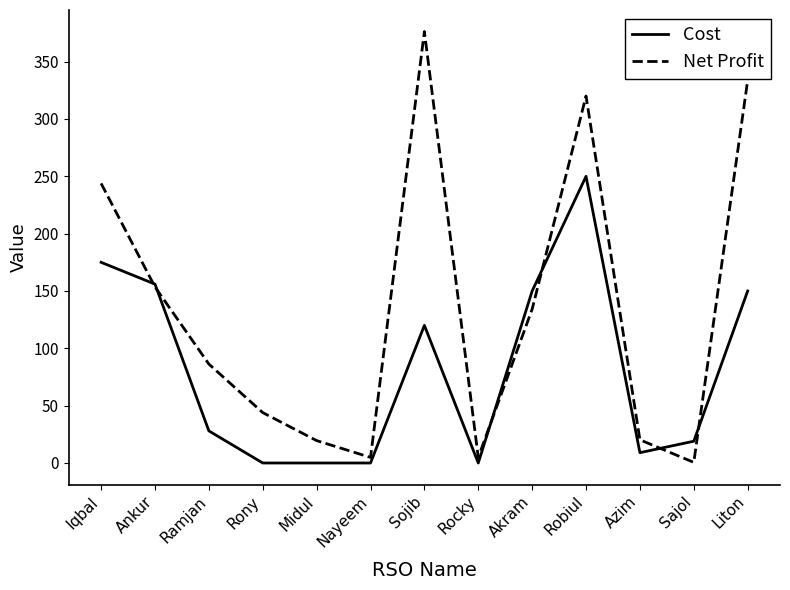

Count the number of data series in this chart.

2